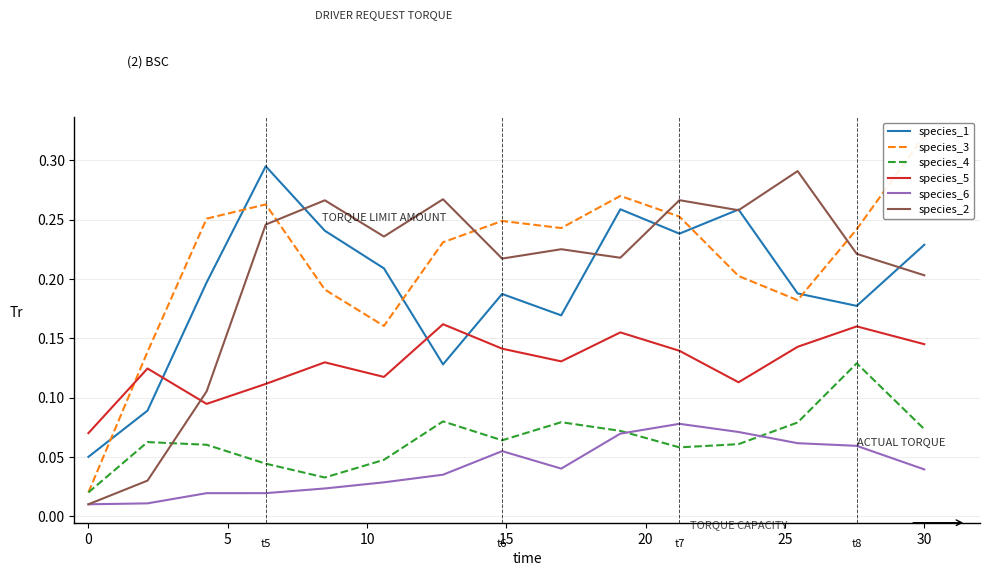

True or false: species_5 has more than 2 interior local peaks.

True